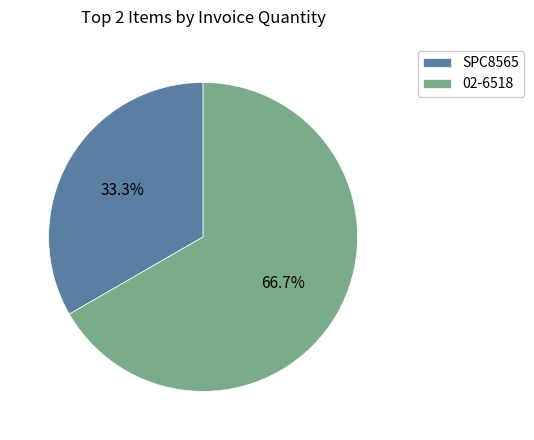

Rank the categories by value from lowest to highest.

SPC8565, 02-6518